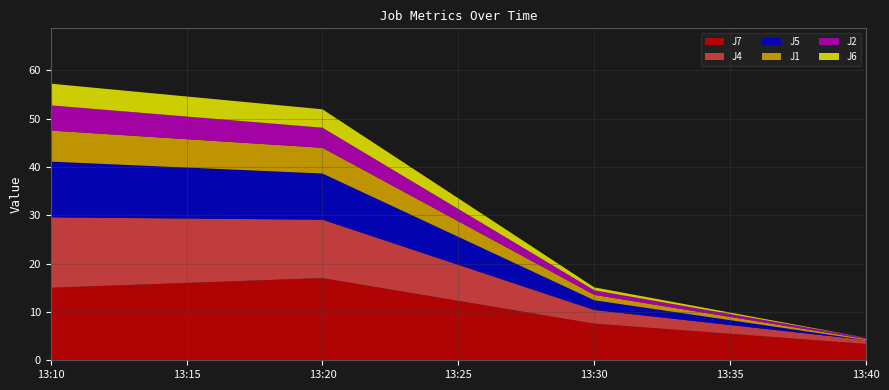

Reading left to right, what are all the values shown in this chart?

J1: 2022-08-08 13:10:00=6.4	2022-08-08 13:20:00=5.3	2022-08-08 13:30:00=1.1	2022-08-08 13:40:00=0.2
J2: 2022-08-08 13:10:00=5.2	2022-08-08 13:20:00=4.2	2022-08-08 13:30:00=0.9	2022-08-08 13:40:00=0.2
J4: 2022-08-08 13:10:00=14.6	2022-08-08 13:20:00=12.1	2022-08-08 13:30:00=2.8	2022-08-08 13:40:00=0.8
J5: 2022-08-08 13:10:00=11.5	2022-08-08 13:20:00=9.6	2022-08-08 13:30:00=2.0	2022-08-08 13:40:00=0.0
J6: 2022-08-08 13:10:00=4.5	2022-08-08 13:20:00=3.8	2022-08-08 13:30:00=0.6	2022-08-08 13:40:00=0.0
J7: 2022-08-08 13:10:00=15.0	2022-08-08 13:20:00=17.0	2022-08-08 13:30:00=7.6	2022-08-08 13:40:00=3.4